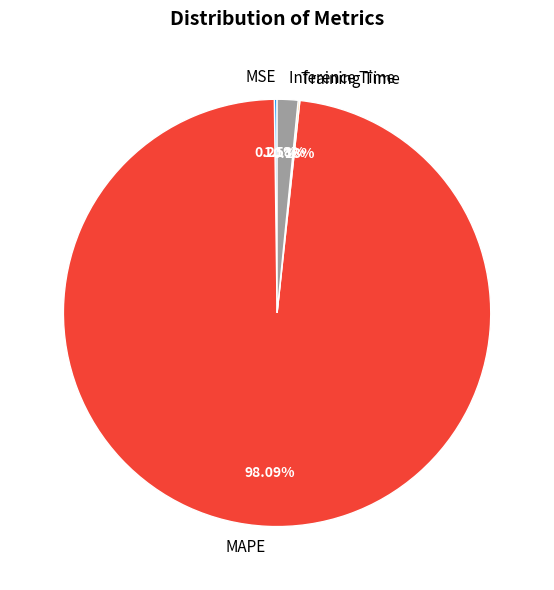

What percentage is the MAPE slice, to the nearest percent?

98%